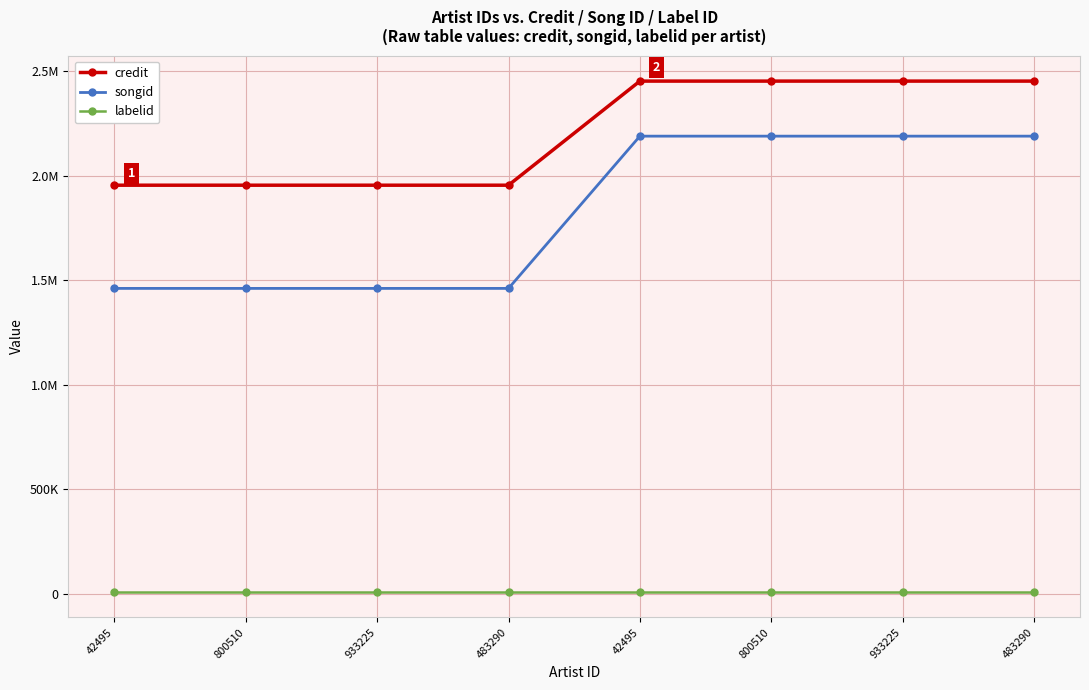

True or false: songid has more than 1 points higher than both neighbors.

False